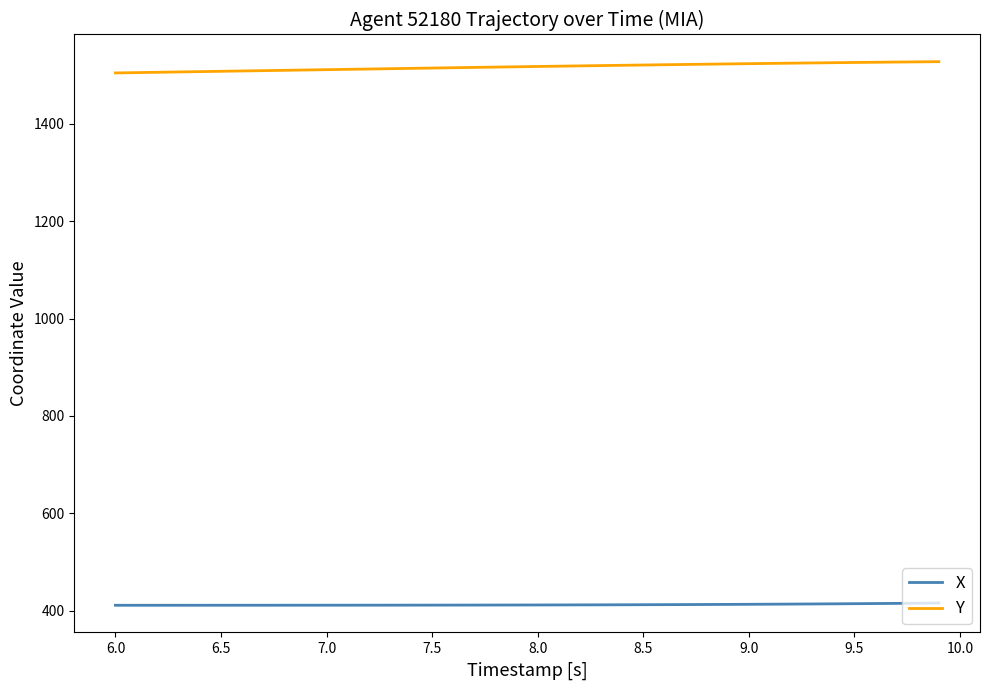

What is the average value of the Y series?

1516.6